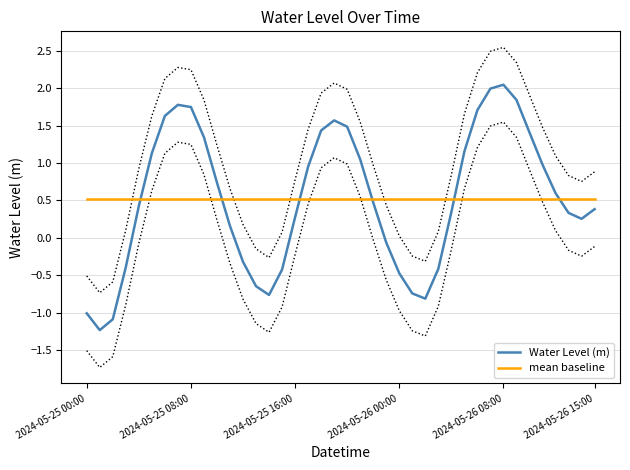

Is it true that Water Level (m) equals 0.4 at 2024-05-26 15:00?

True